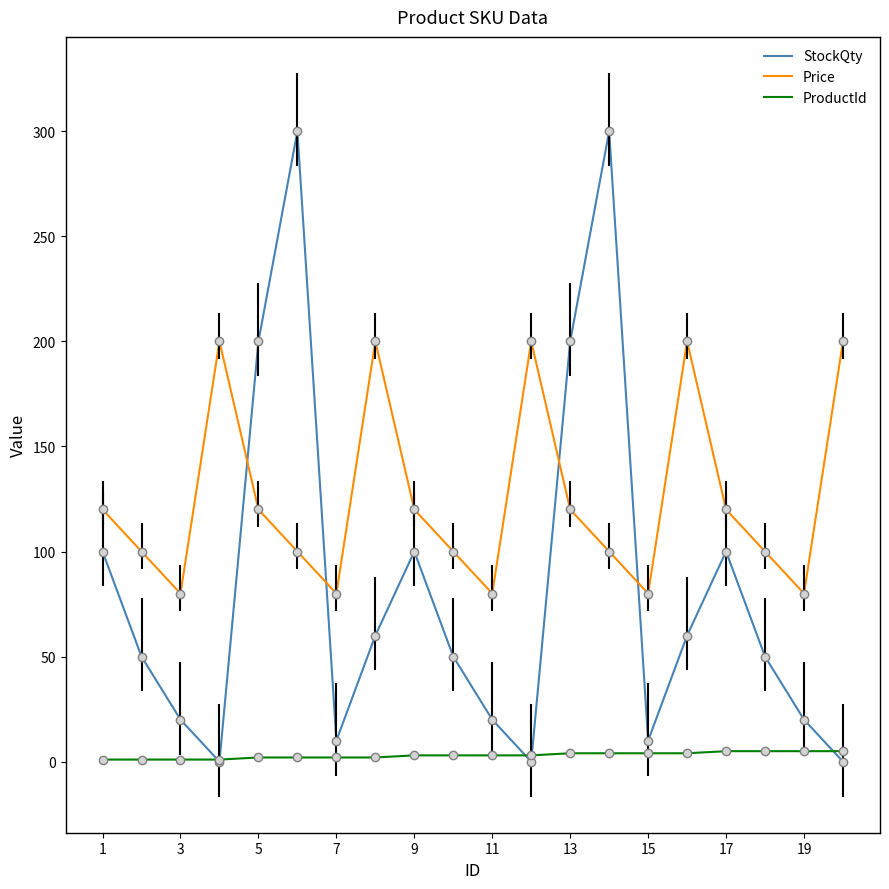

Rank the series by their maximum value, from lowest to highest.

ProductId, Price, StockQty